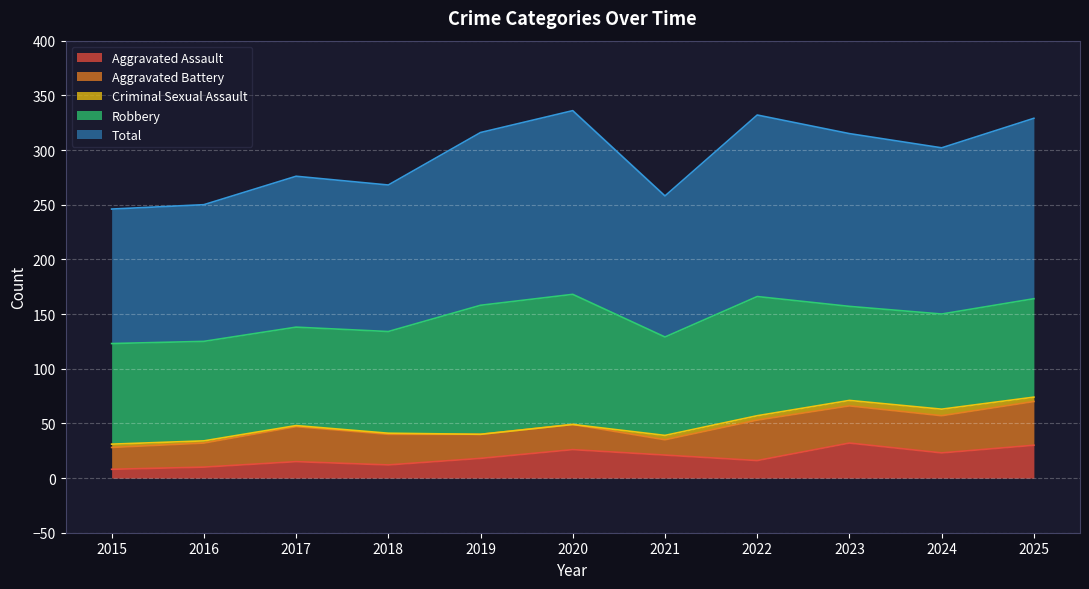

What is the value of the Aggravated Assault point at the 3rd from the left?

15